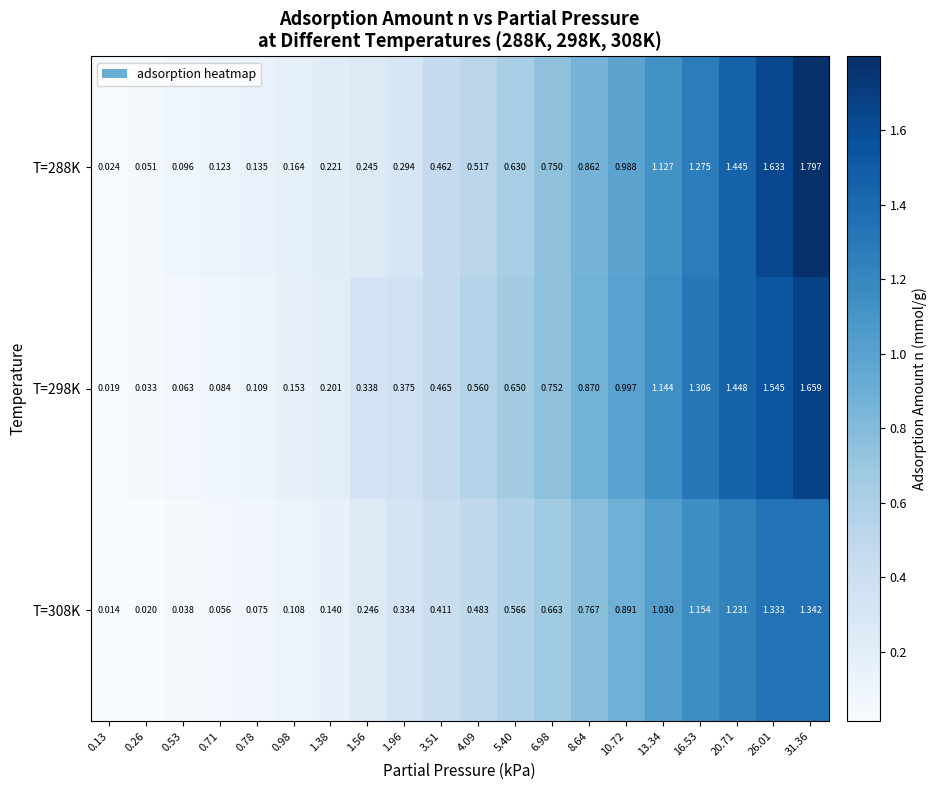

Which category has the highest value across all series?

31.36